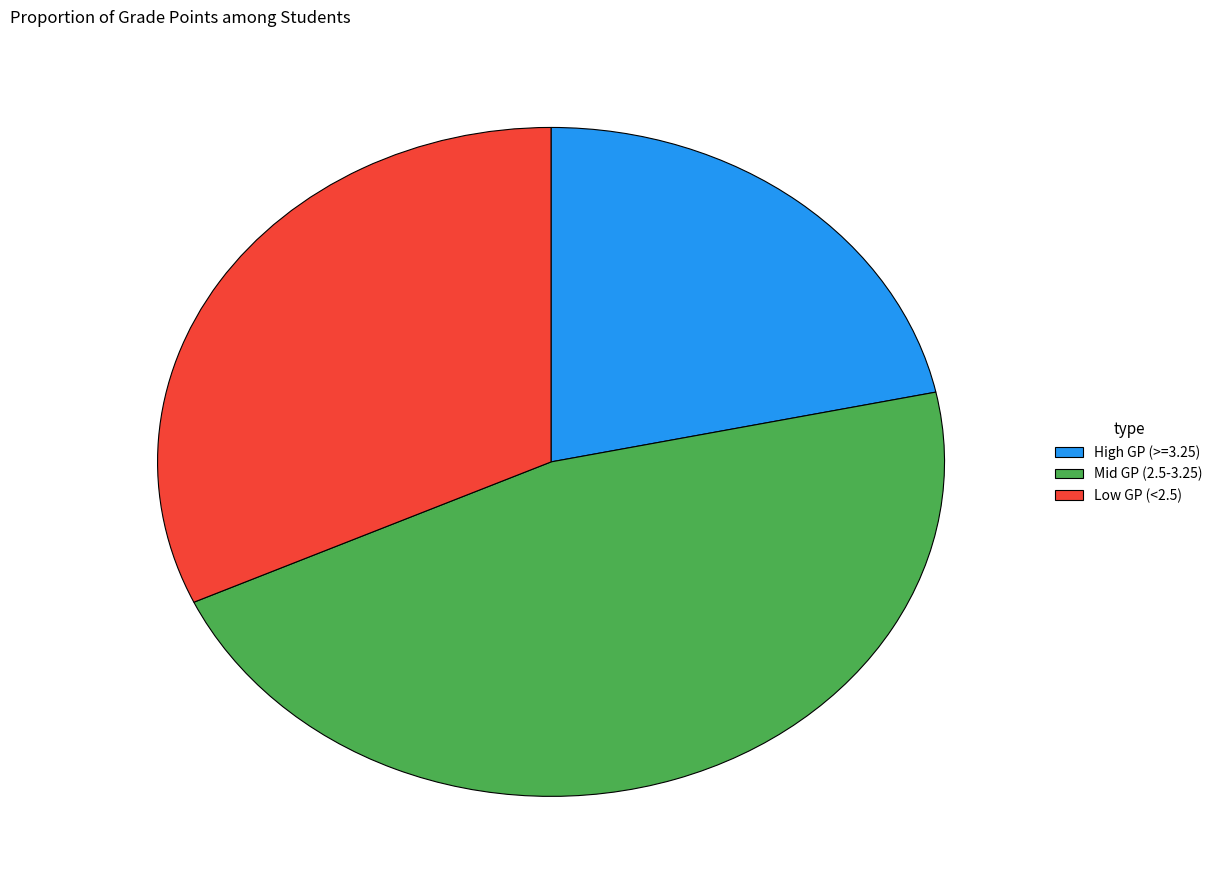

Which category has the biggest portion of the pie?

Mid GP (2.5-3.25)